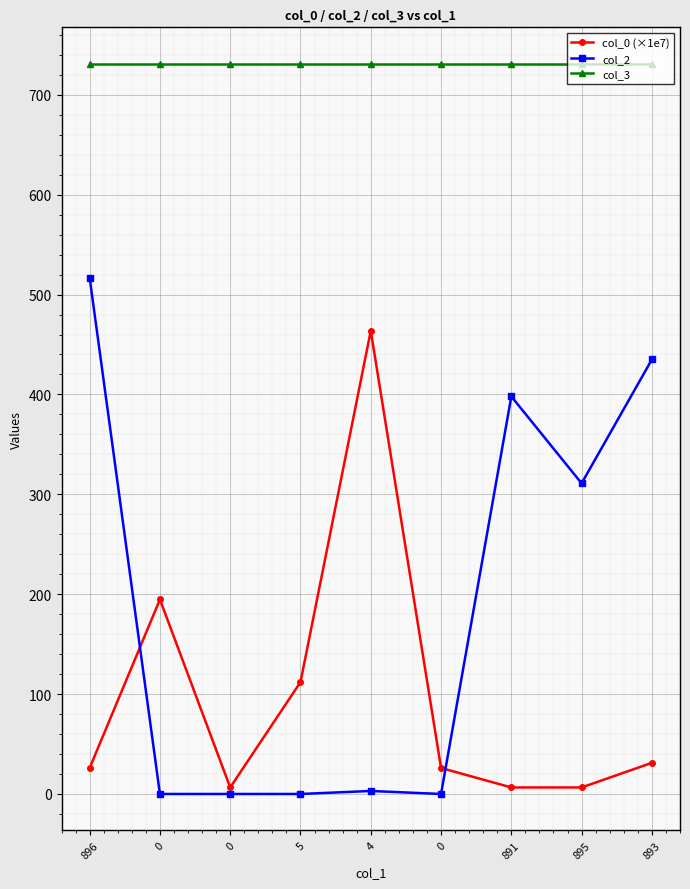

Count the number of categories in the chart.

9